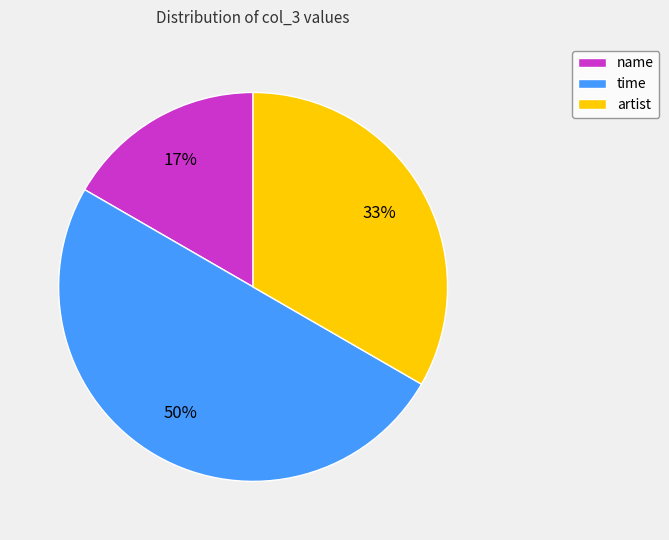

Is it true that artist is 40% of the pie?

False